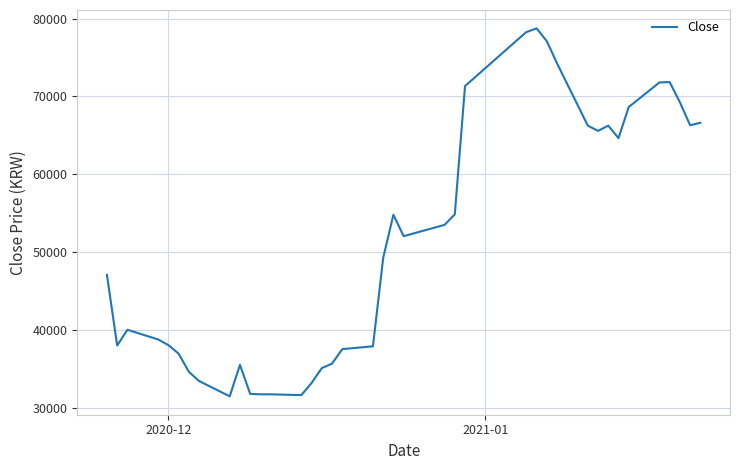

What is the minimum value shown in the chart?

31524